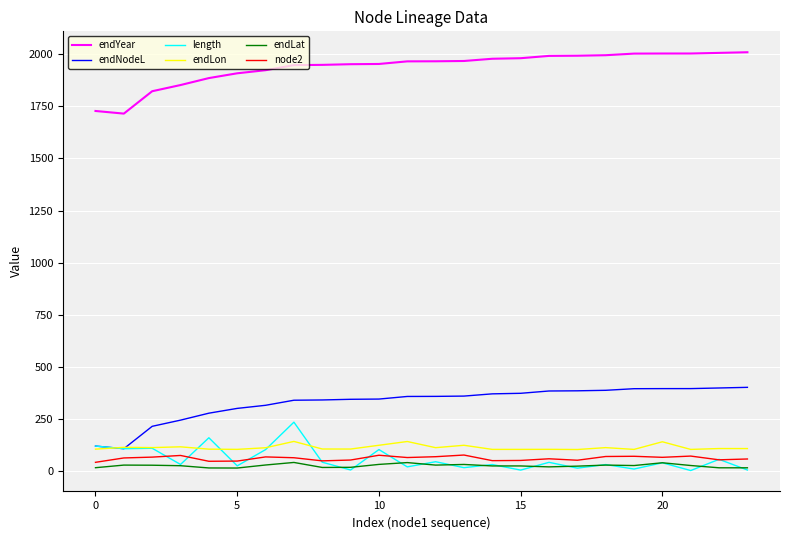

Which series has the largest total across all categories?

endYear